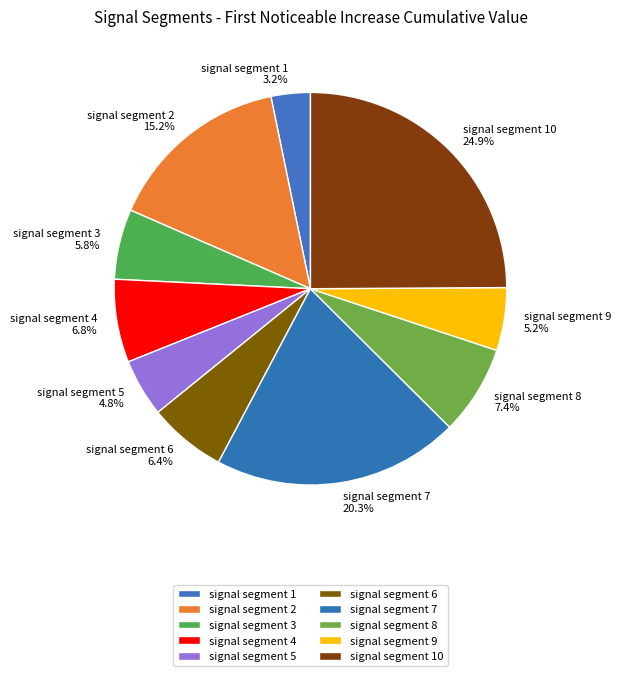

Which has a higher value, signal segment 7 20.3% or signal segment 10 24.9%?

signal segment 10 24.9%